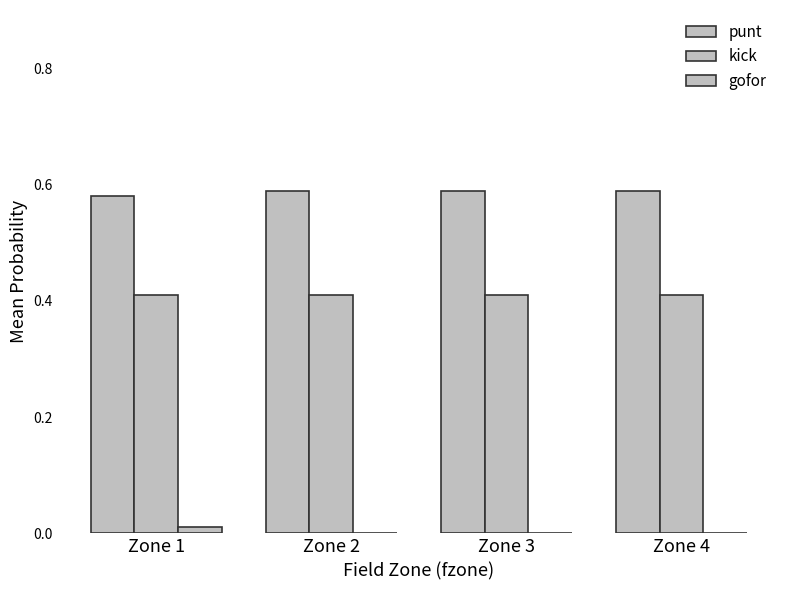

True or false: kick has a value of 0.4 at Zone 4.

True